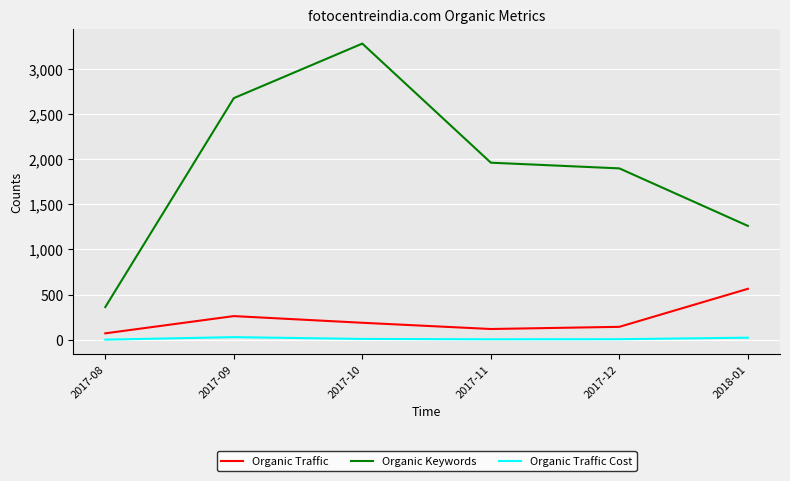

Which series changed the most between 2017-10 and 2017-11?

Organic Keywords